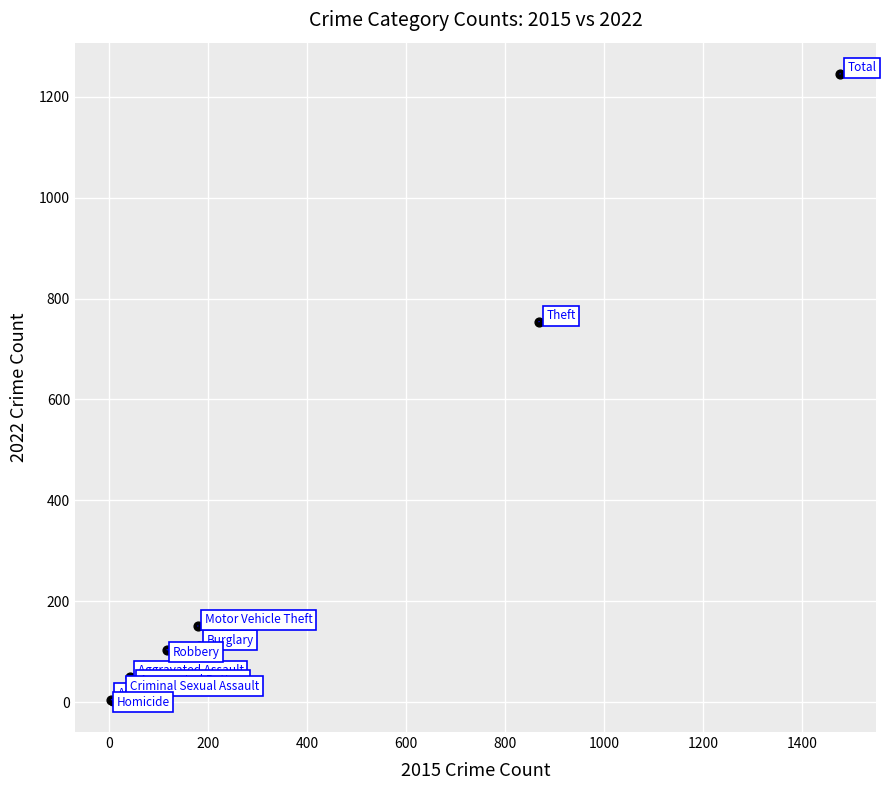

What Y value in the scatter plot is closest to 624?

754